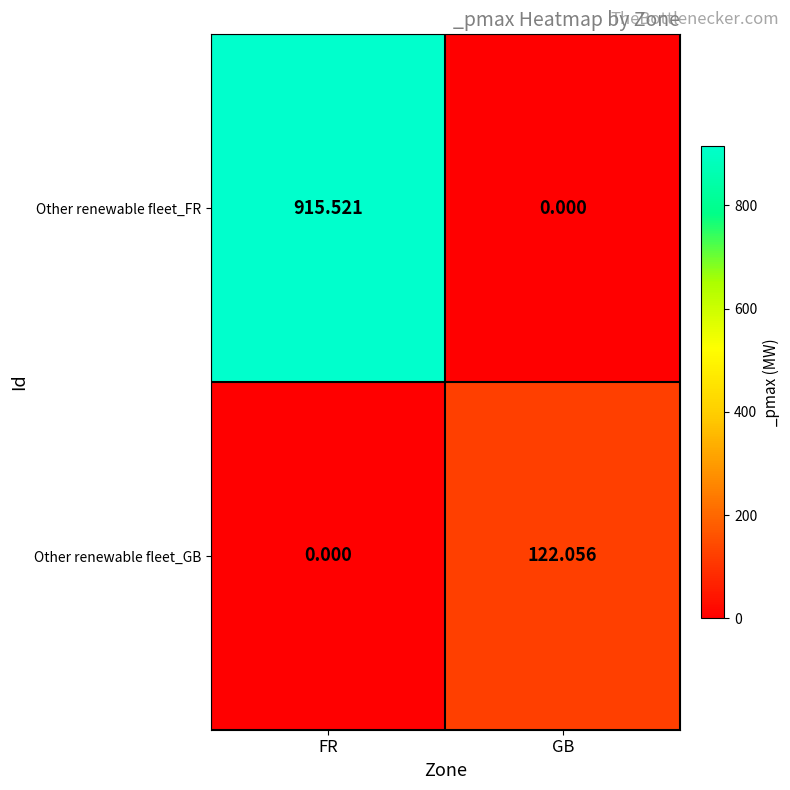

Rank the series by their maximum value, from highest to lowest.

Other renewable fleet_FR, Other renewable fleet_GB